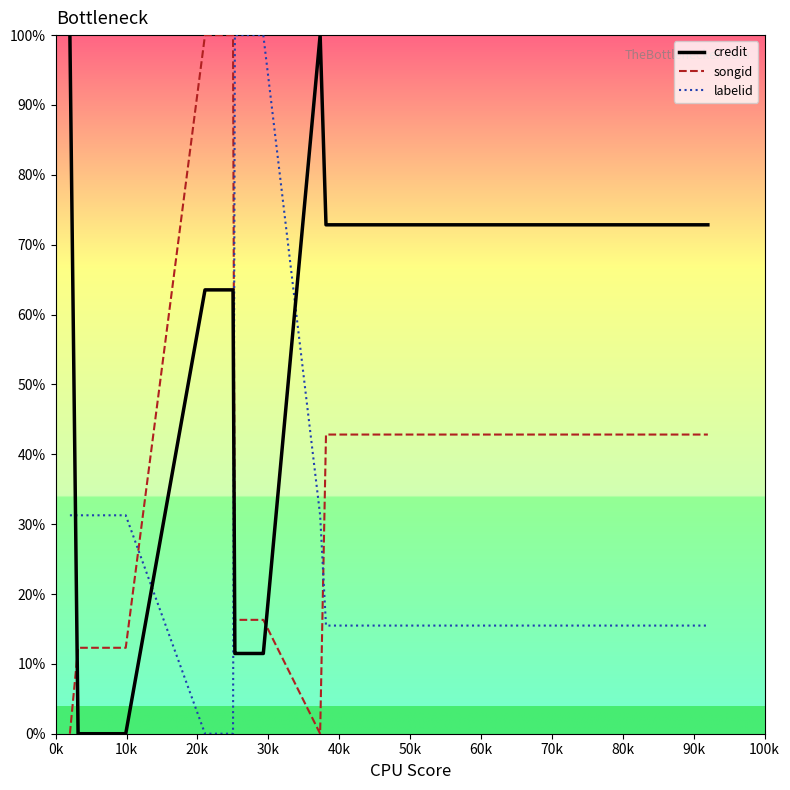

Which series has the largest total across all categories?

labelid